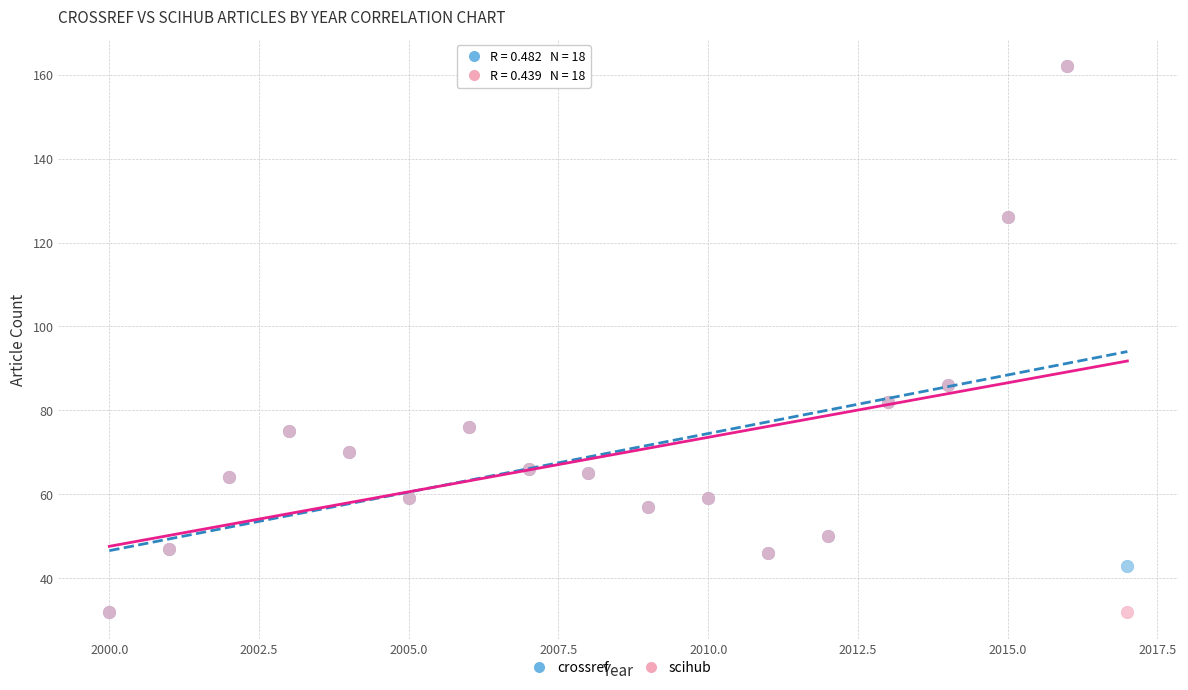

What are all the series names shown in the legend?

crossref, scihub